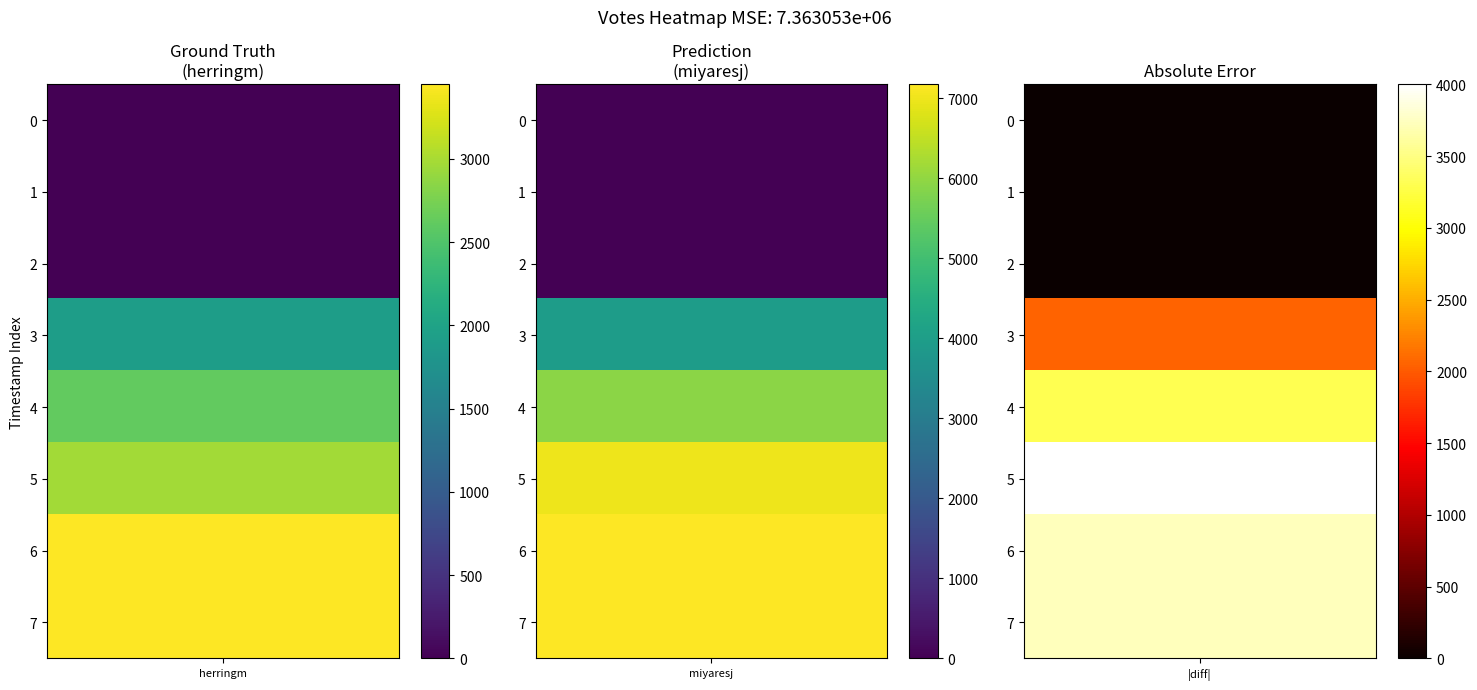

The miyaresj series shows 11267 at 2021-11-03T00:04. True or false?

False